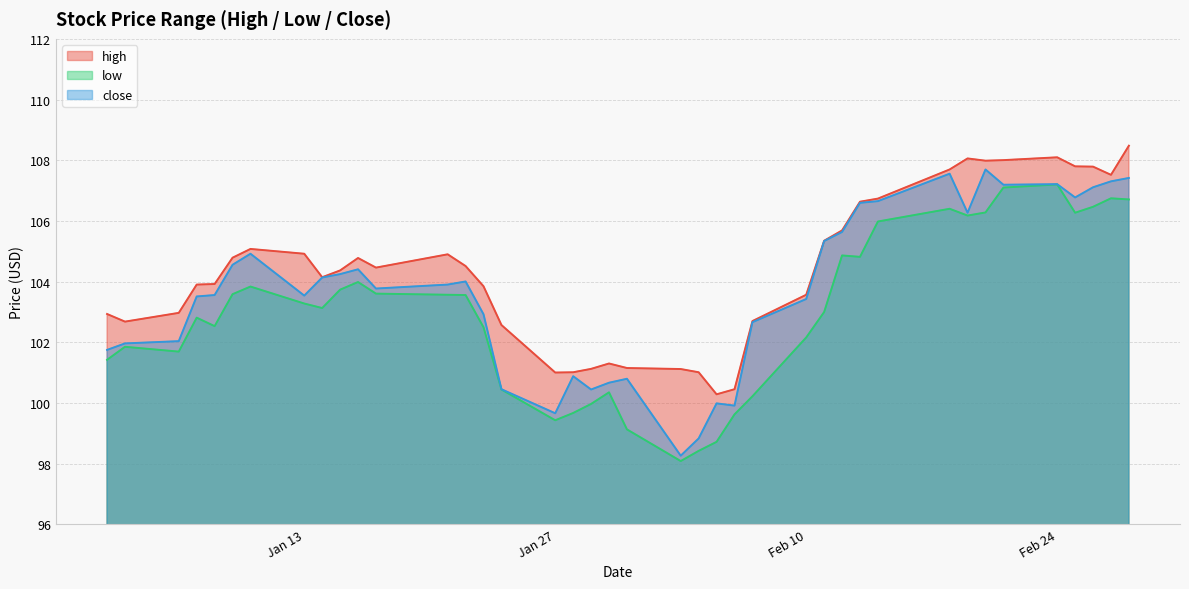

What is the label of the 29th point from the right?

2014-01-17